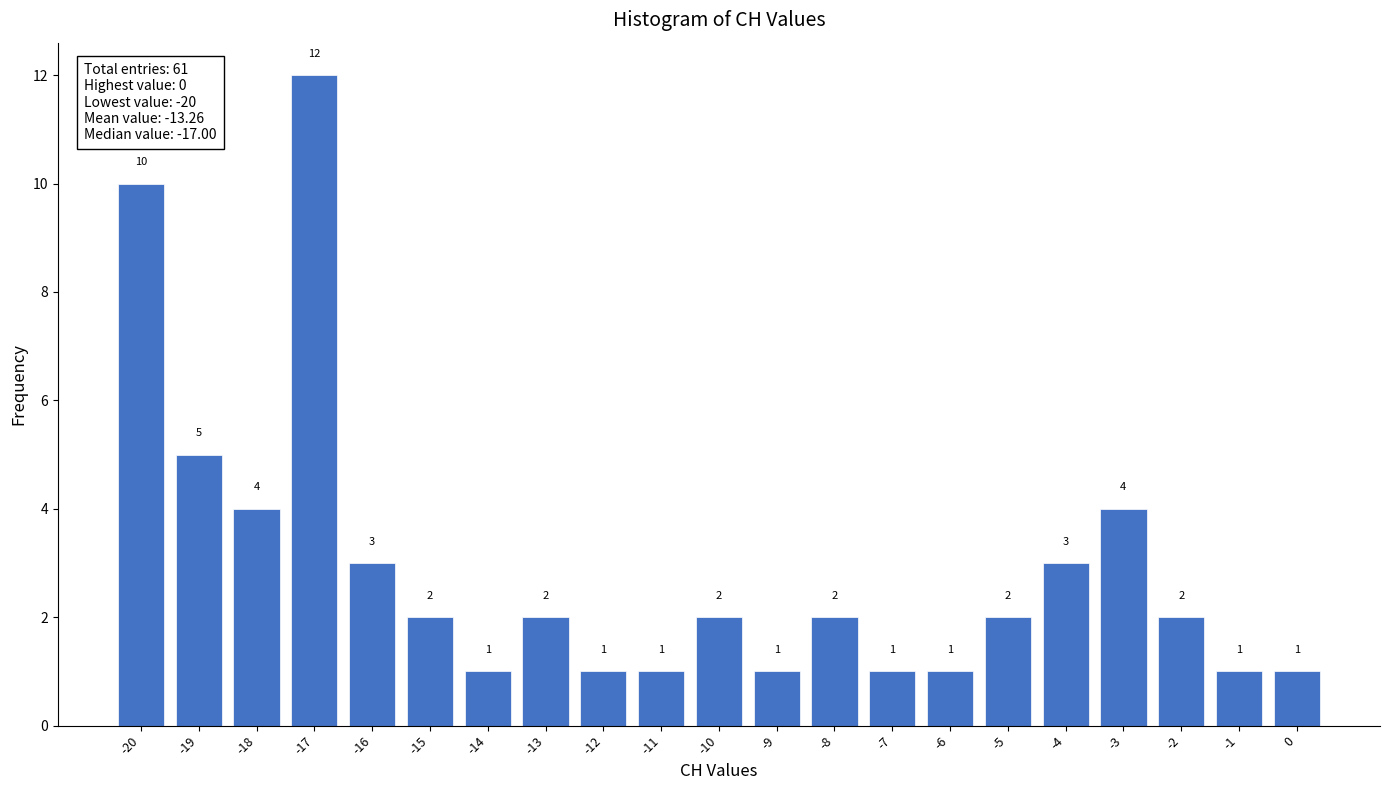

Over which range of the x-axis is the bar tallest?

-17.5 to -16.5